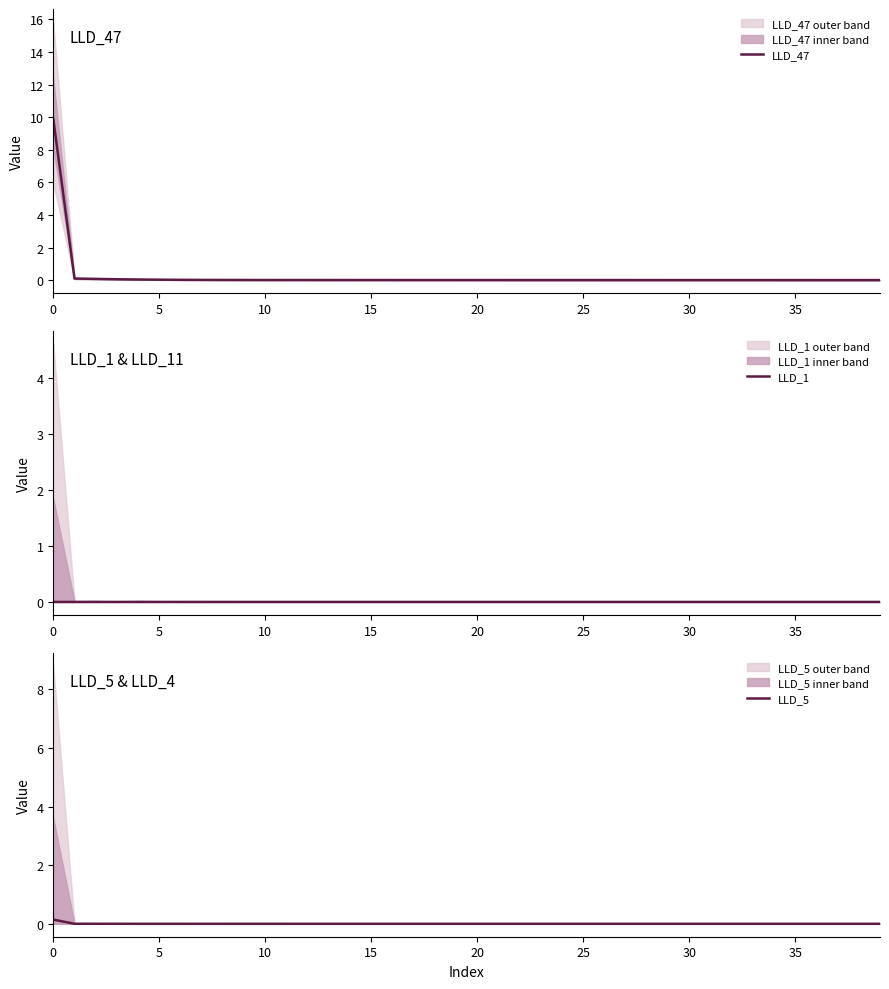

True or false: LLD_47 has a value of 0.0 at 25.

True